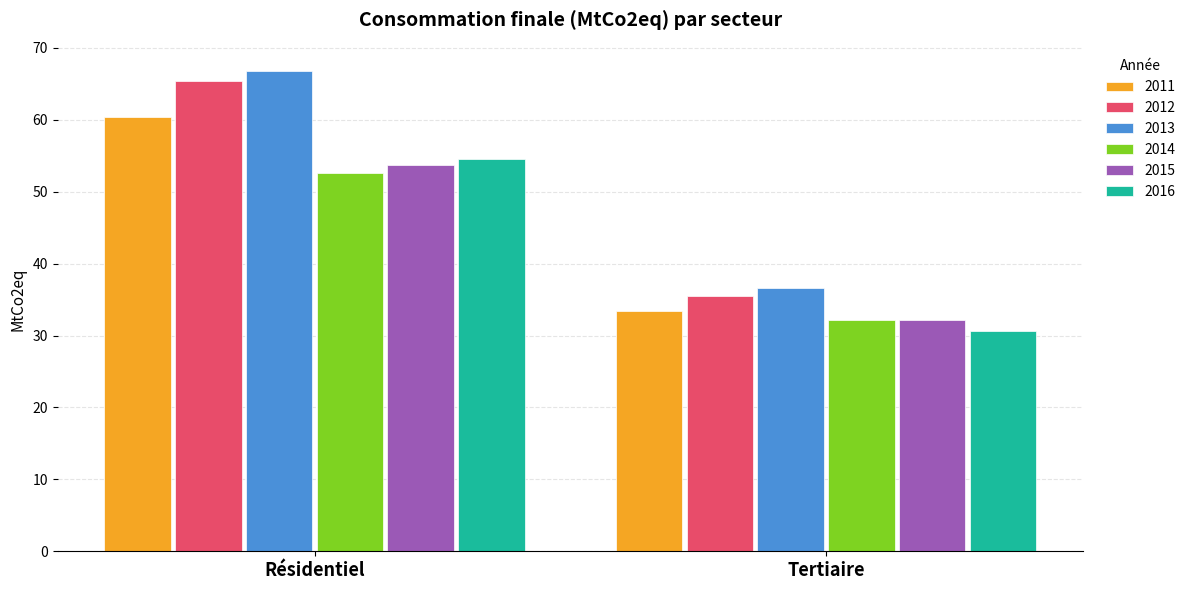

What is the value of the 2014 bar at the 1st from the left?

52.6